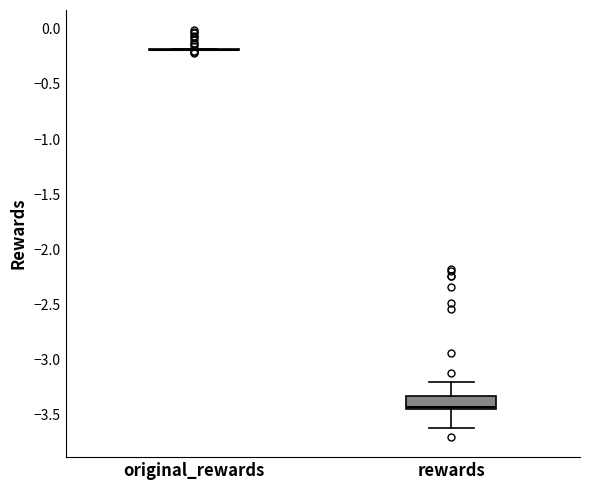

Reading left to right, transcribe this box plot: for each box, give where its median line is, the range the box spans, and where its two whiskers end, as read against the y-axis. The values are not printed on the chart, so give them approximately, as read against the axis.

original_rewards: box collapsed to a line at -0.20, whiskers -0.20 to -0.20
rewards: median -3.45 (just above the box's lower edge), box -3.45 to -3.35, whiskers -3.60 to -3.20